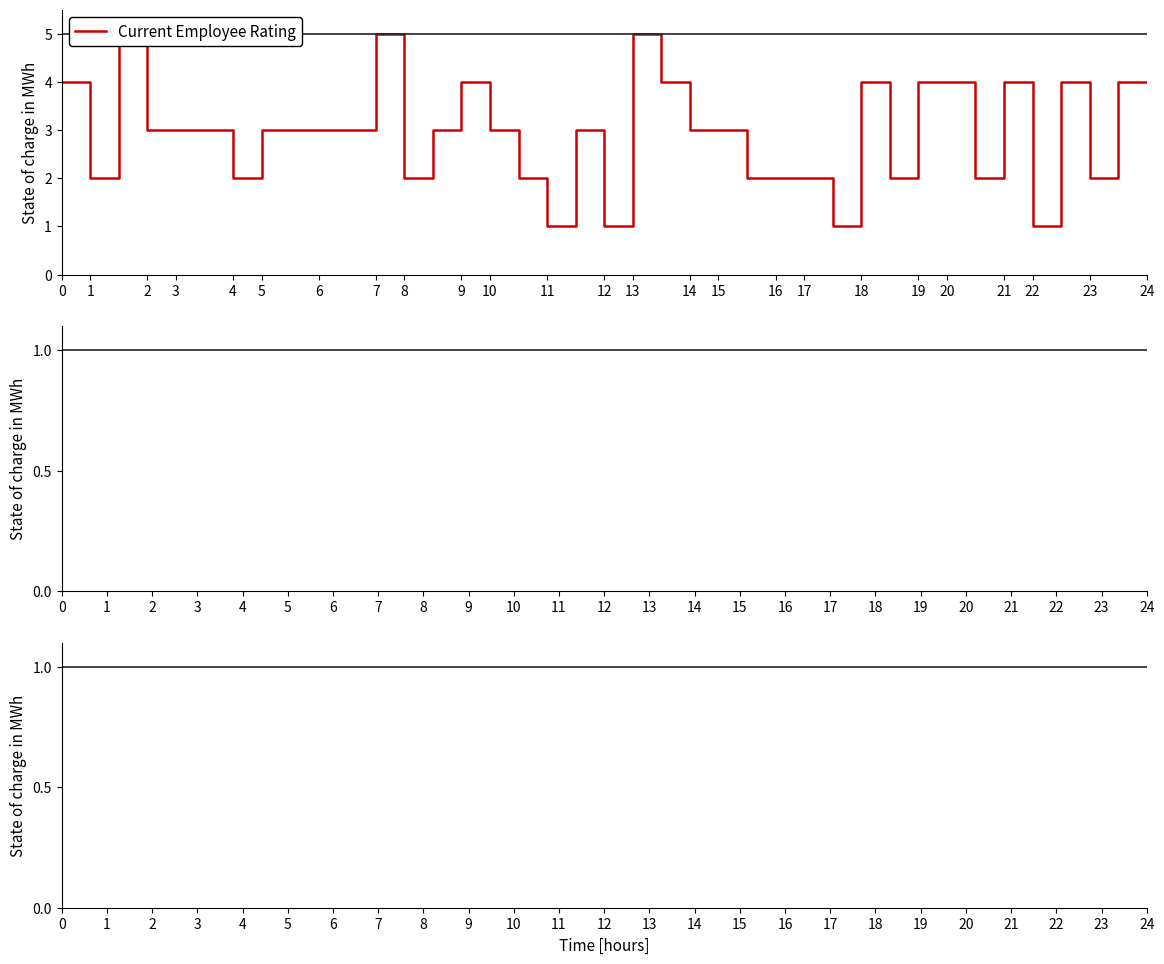

Where is the first local maximum?

2